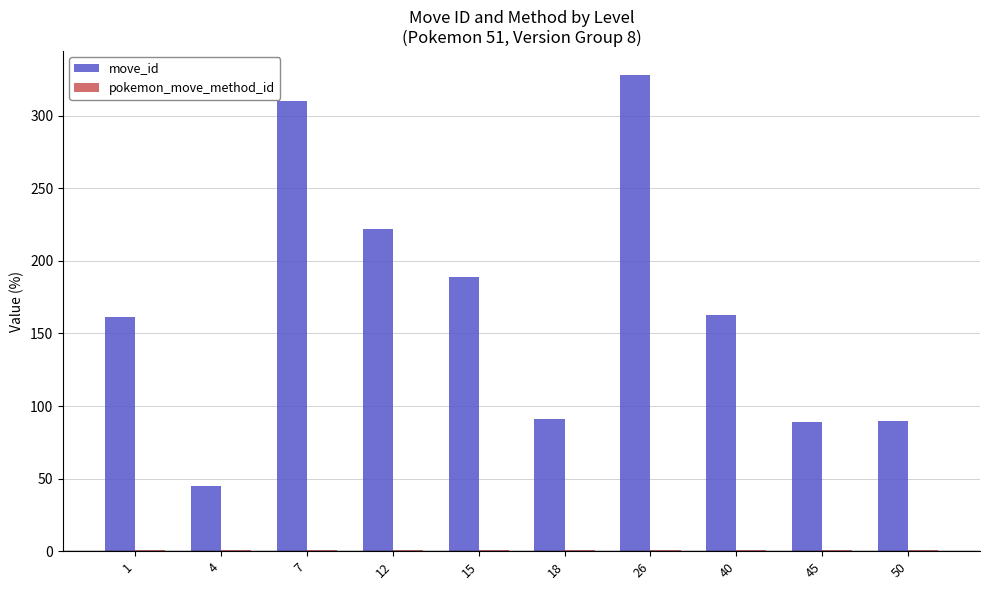

What is the greatest value displayed?

328